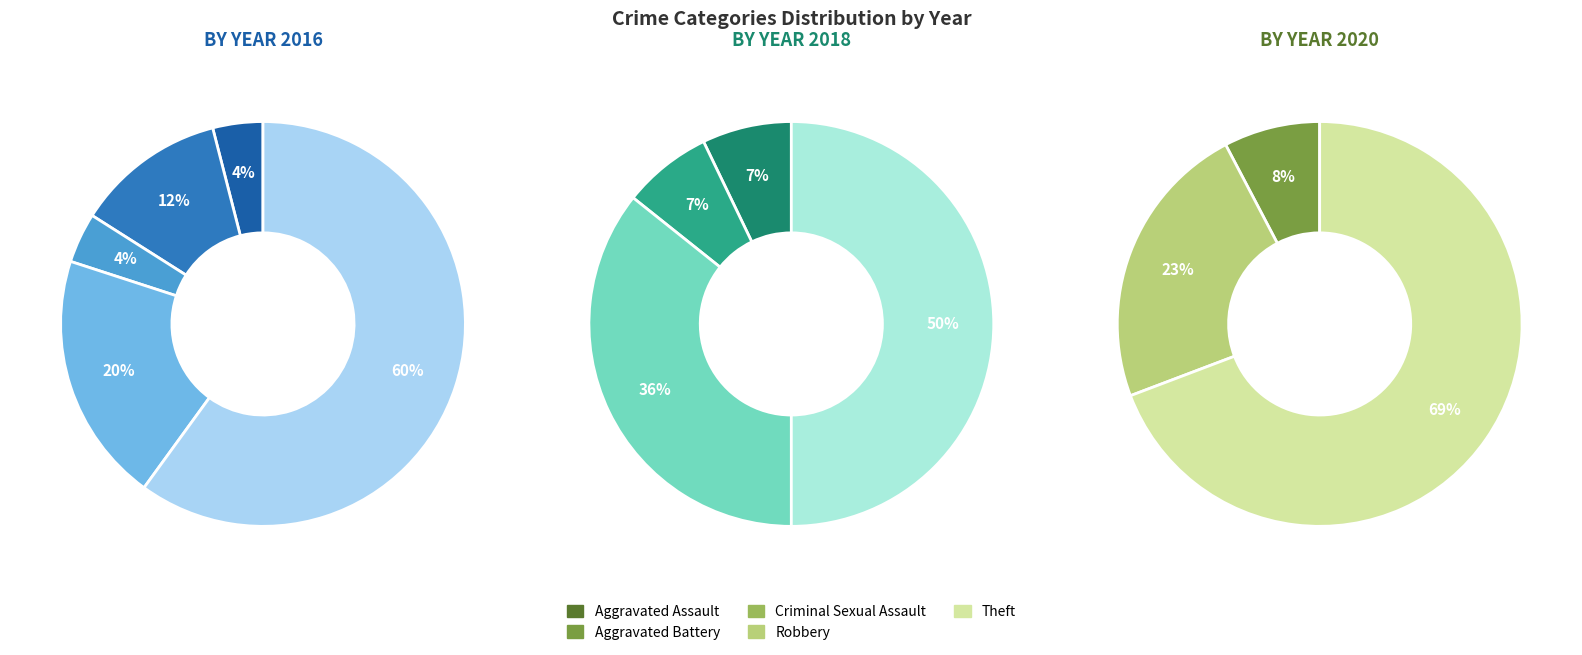

Which slice is the largest?

Theft